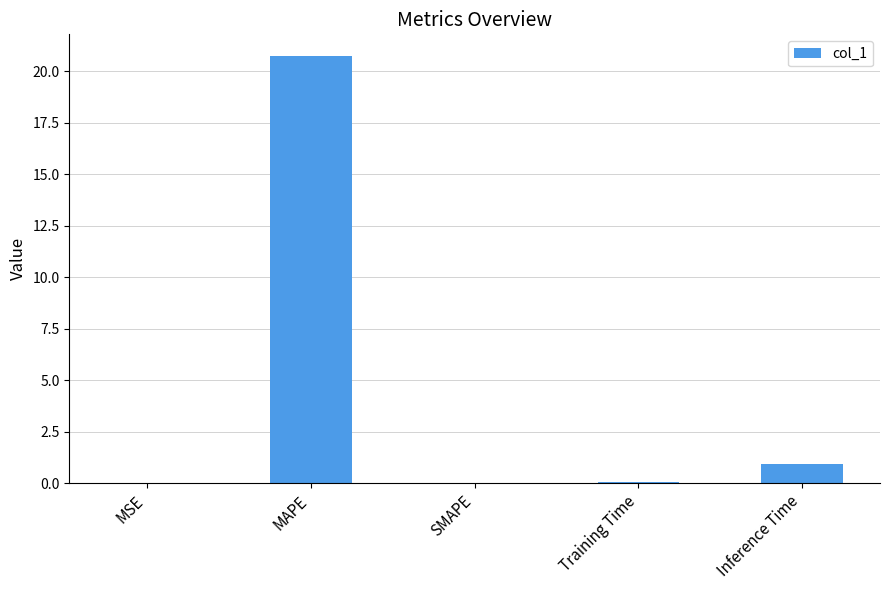

What is the sum of all values?

21.8